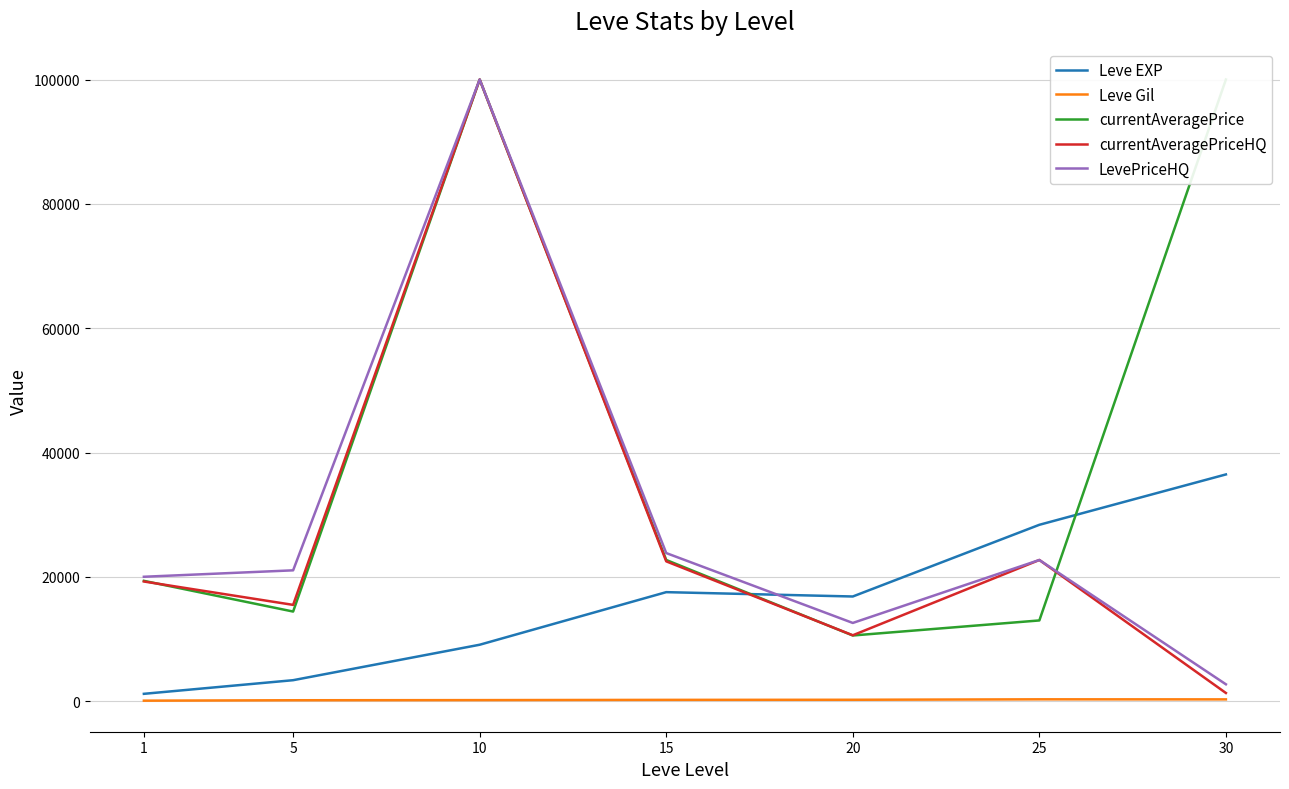

Where is the first local minimum for currentAveragePrice?

5